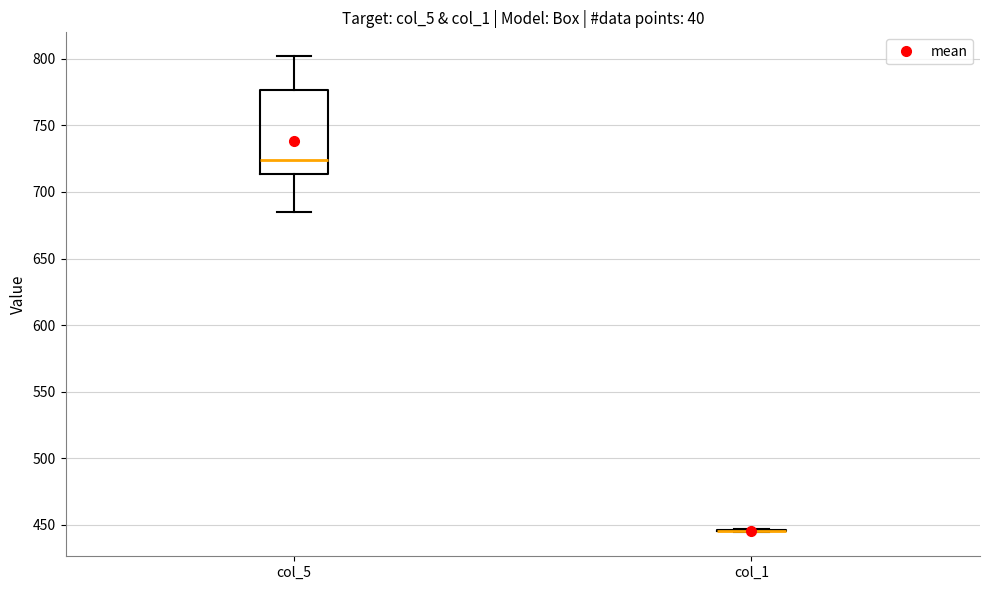

Comparing the boxes themselves (not the whiskers), which one is the tallest?

col_5